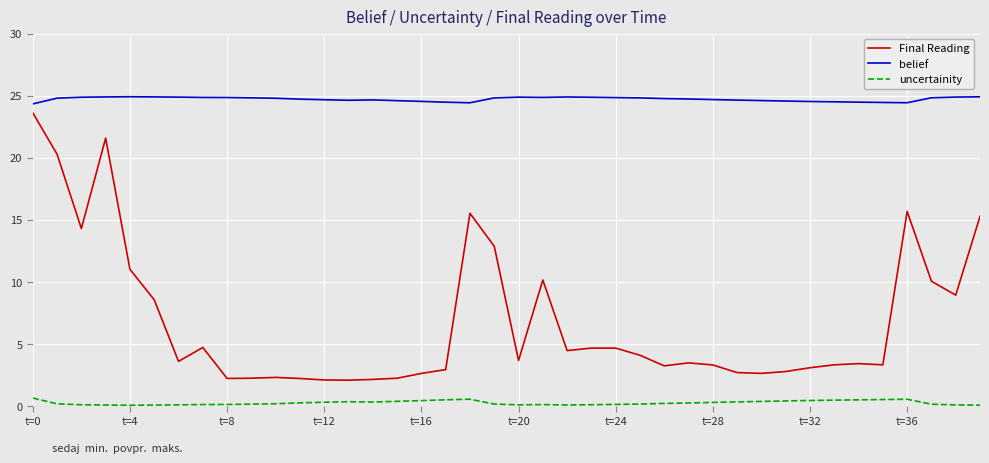

What is the highest value of the Final Reading series?

23.6